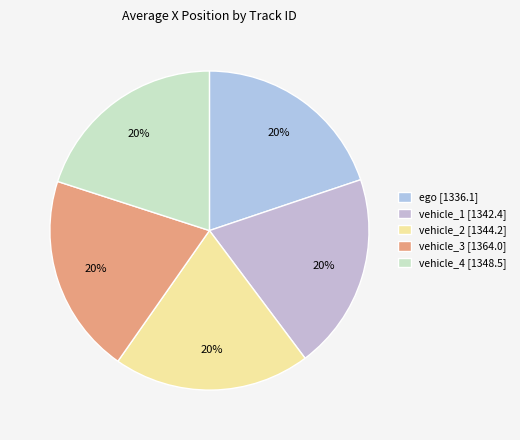

Is there any slice that represents more than half of the pie?

No